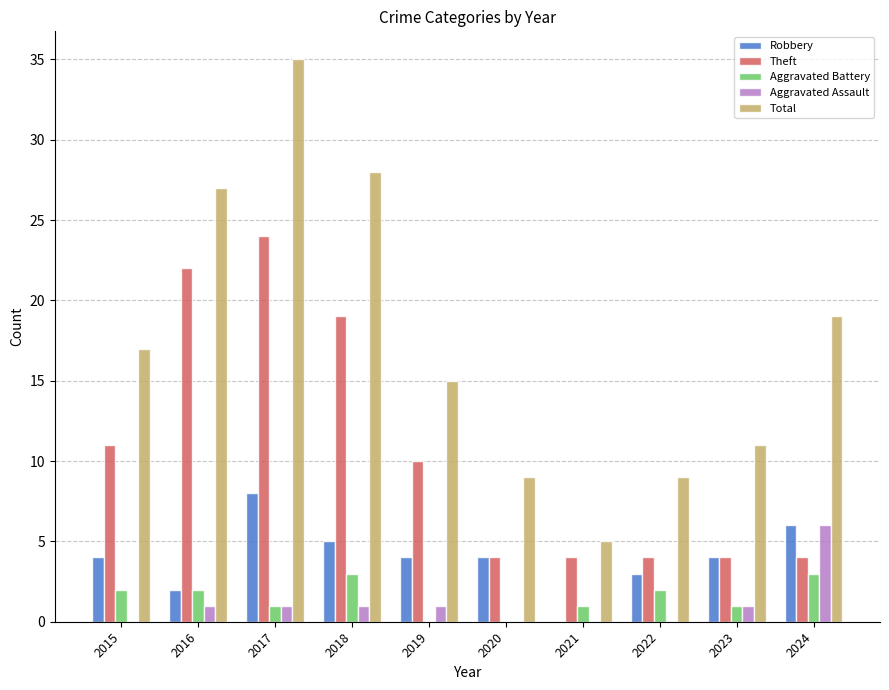

Reading left to right, what are all the values shown in this chart?

Robbery: 4	2	8	5	4	4	0	3	4	6
Theft: 11	22	24	19	10	4	4	4	4	4
Aggravated Battery: 2	2	1	3	0	0	1	2	1	3
Aggravated Assault: 0	1	1	1	1	0	0	0	1	6
Total: 17	27	35	28	15	9	5	9	11	19